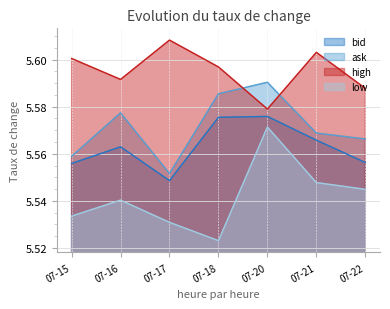

Does the chart display data point markers on the line(s)?

No